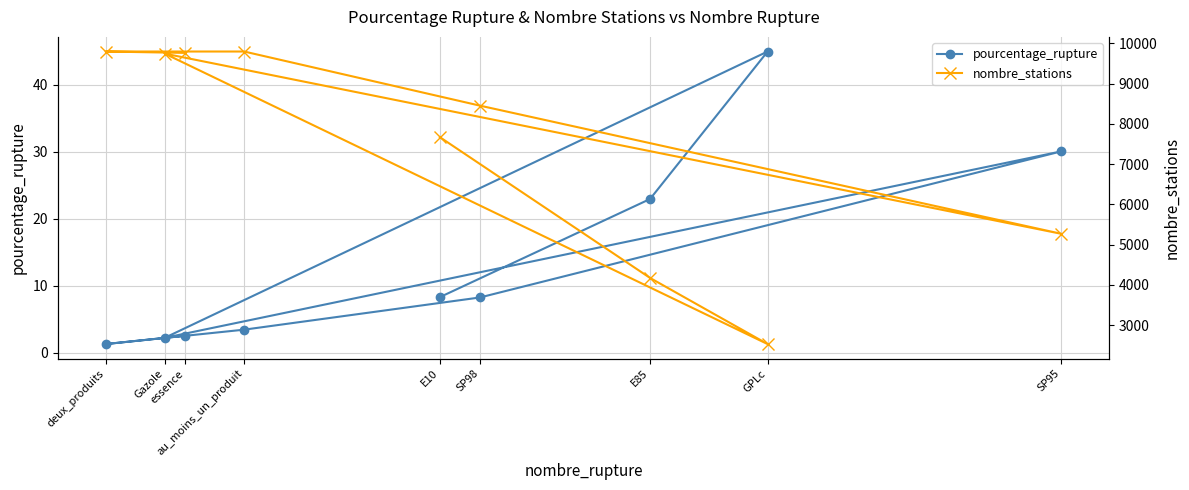

Reading right to left, what are all the values shown in this chart?

pourcentage_rupture: 2.6	1.3	3.5	8.3	30.1	2.2	44.9	22.9	8.3
nombre_stations: 9766.0	9800.0	9800.0	8455.0	5271.0	9748.0	2530.0	4174.0	7672.0